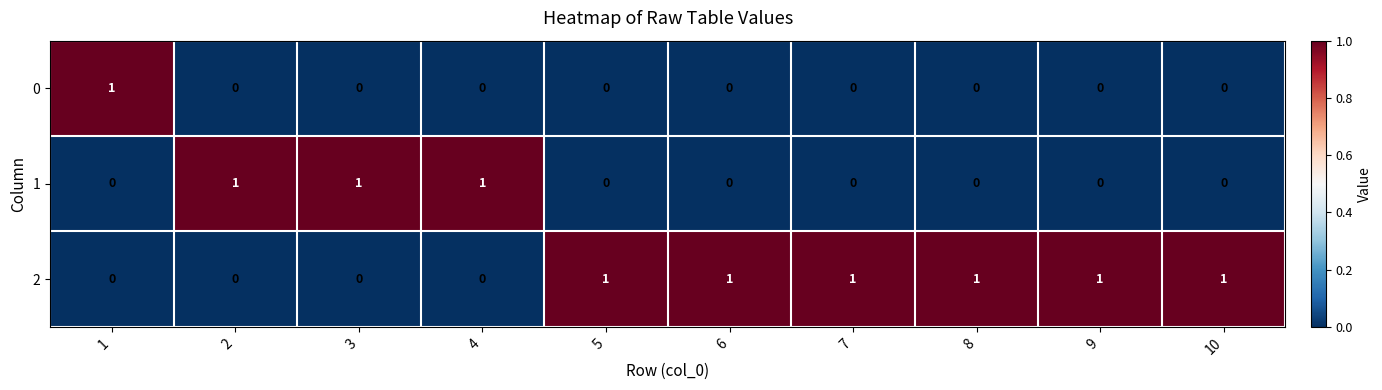

Reading left to right, transcribe all the data shown in this chart.

0: 1=1	2=0	3=0	4=0	5=0	6=0	7=0	8=0	9=0	10=0
1: 1=0	2=1	3=1	4=1	5=0	6=0	7=0	8=0	9=0	10=0
2: 1=0	2=0	3=0	4=0	5=1	6=1	7=1	8=1	9=1	10=1